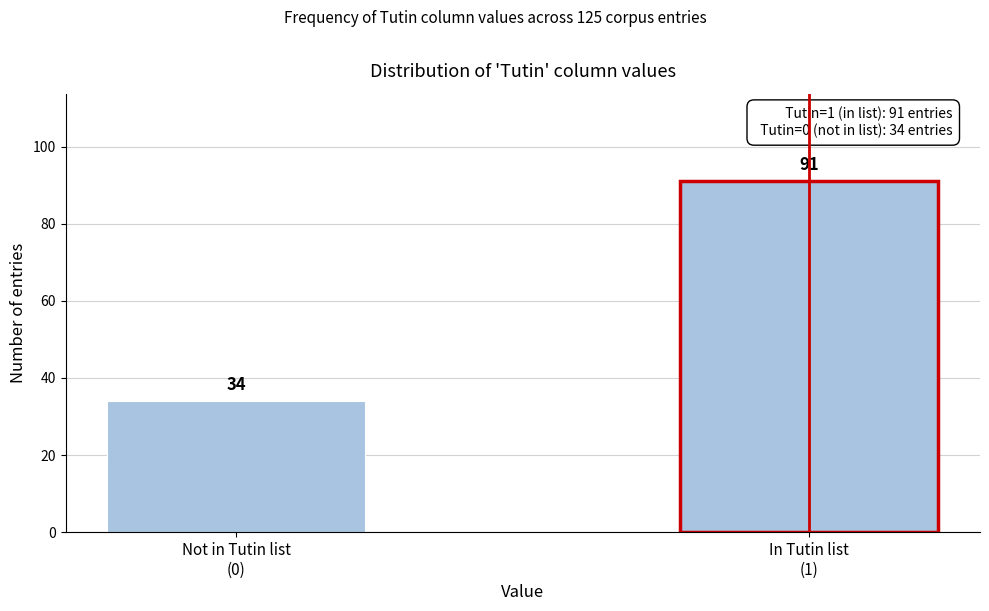

Reading left to right, what are all the values shown in this chart?

34	91